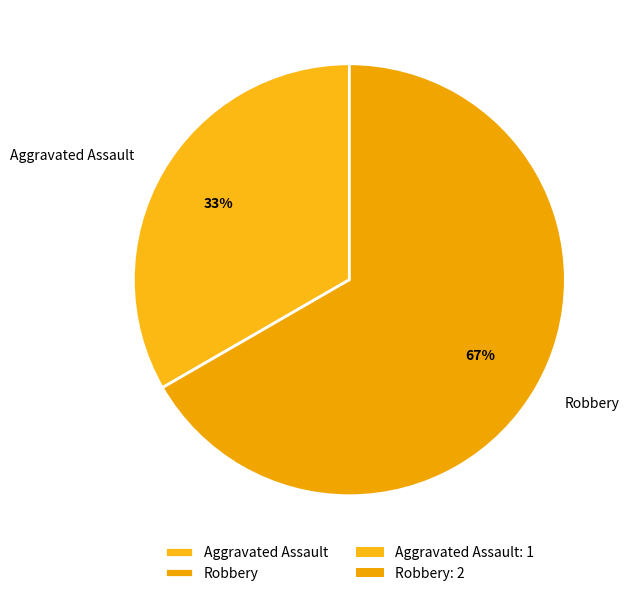

To the nearest percent, what portion does Aggravated Assault represent?

33%